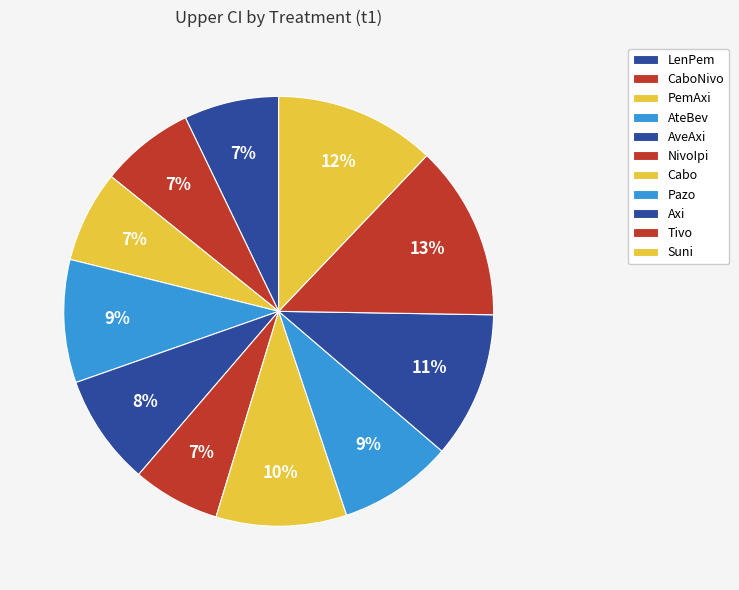

Count the number of slices in the pie.

11